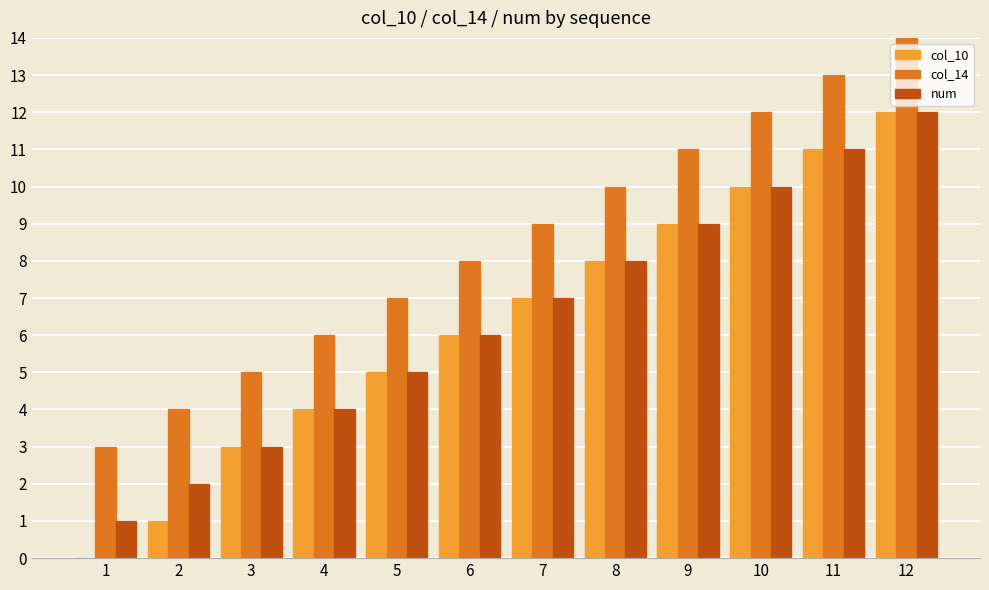

Reading left to right, extract all data points from this chart.

col_10: 1=0	2=1	3=3	4=4	5=5	6=6	7=7	8=8	9=9	10=10	11=11	12=12
col_14: 1=3	2=4	3=5	4=6	5=7	6=8	7=9	8=10	9=11	10=12	11=13	12=14
num: 1=1	2=2	3=3	4=4	5=5	6=6	7=7	8=8	9=9	10=10	11=11	12=12